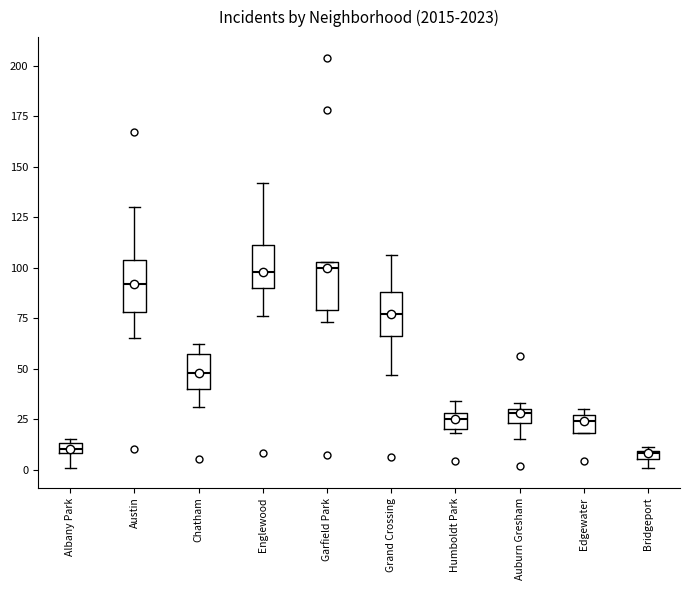

Where does the median line of the box for Garfield Park sit on the y-axis? The values are not printed on the chart, so give them approximately, as read against the axis.

100